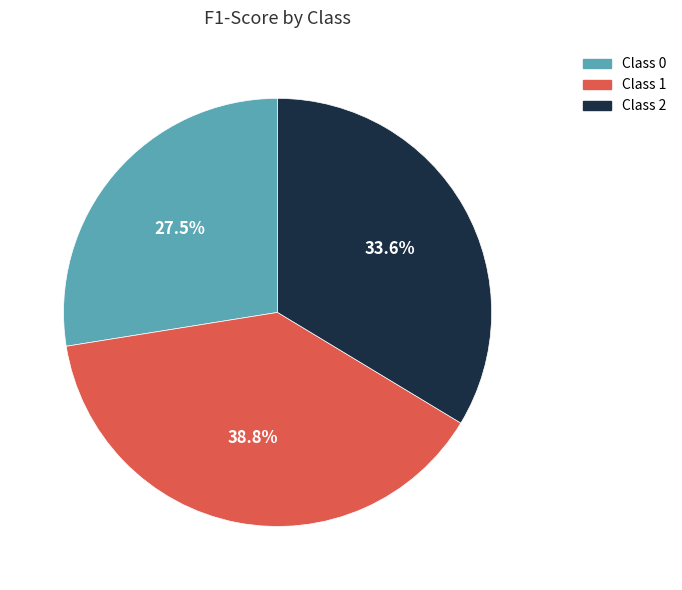

What is the total percentage of Class 0 and Class 1?

66.4%